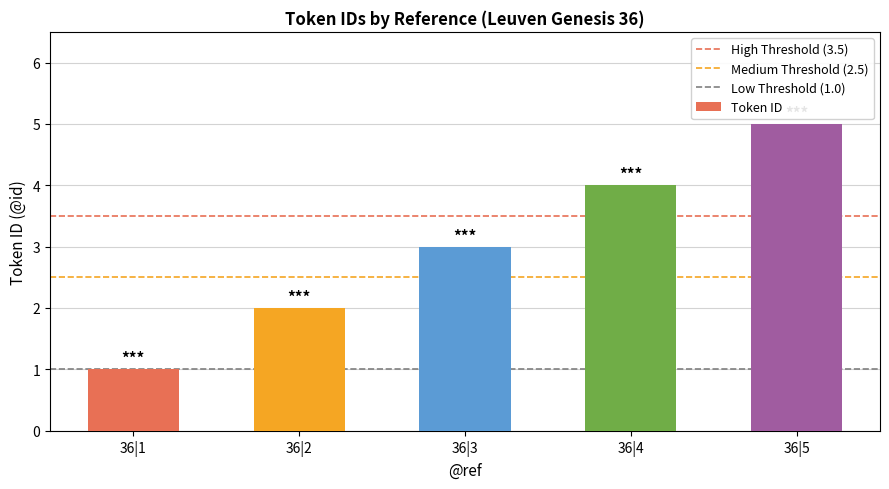

Does the chart contain any negative values?

No